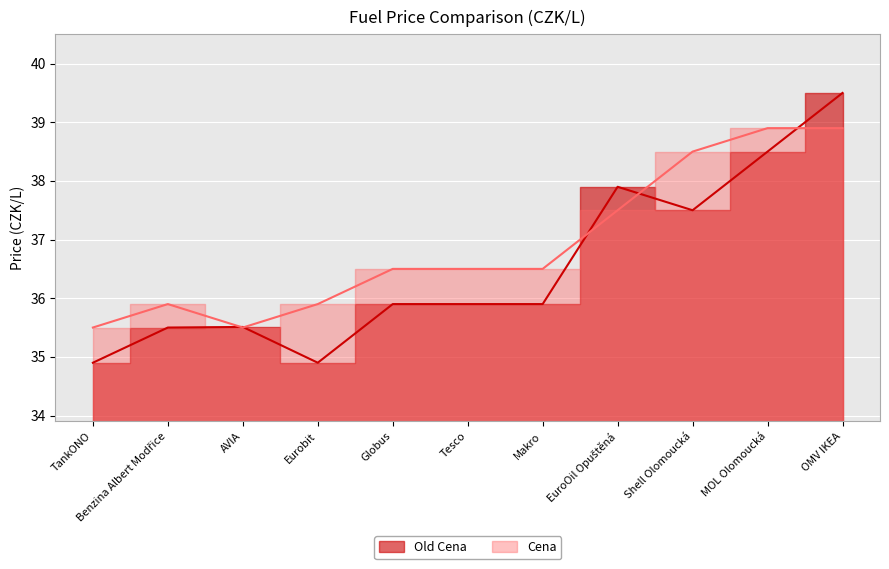

List the labels in order of Cena value, largest first.

MOL Olomoucká, OMV IKEA, Shell Olomoucká, EuroOil Opuštěná, Globus, Tesco, Makro, Benzina Albert Modřice, Eurobit, TankONO, AVIA